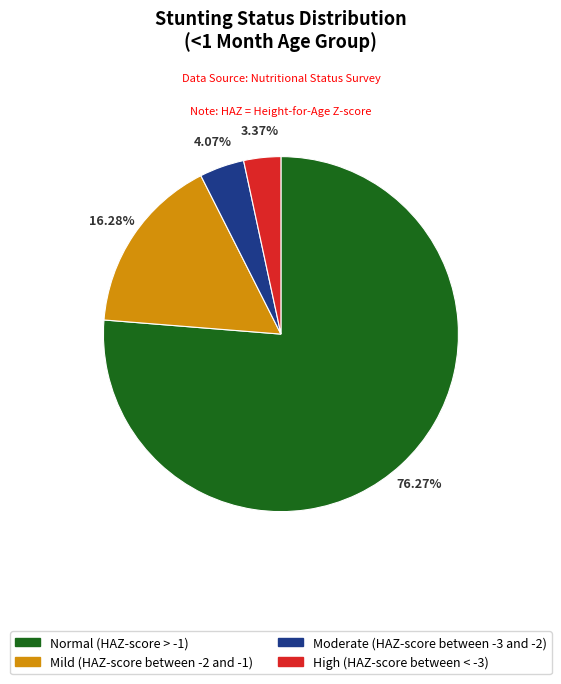

What percentage do High (HAZ-score between < -3) and Normal (HAZ-score > -1) together represent?

79.6%